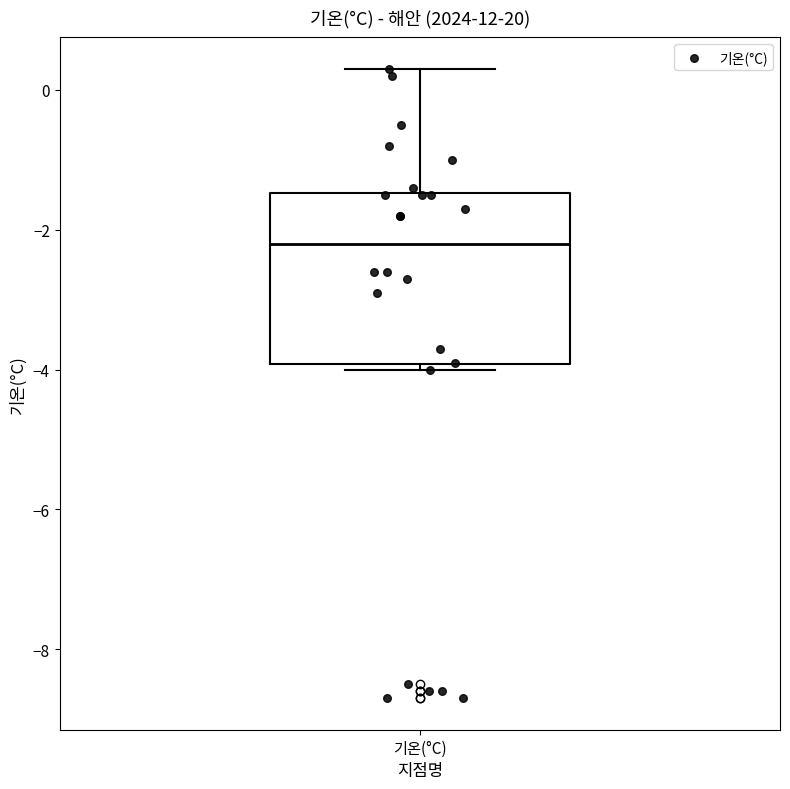

Where is the lower edge of the box for 기온(°C) on the y-axis? The values are not printed on the chart, so give them approximately, as read against the axis.

-4.0